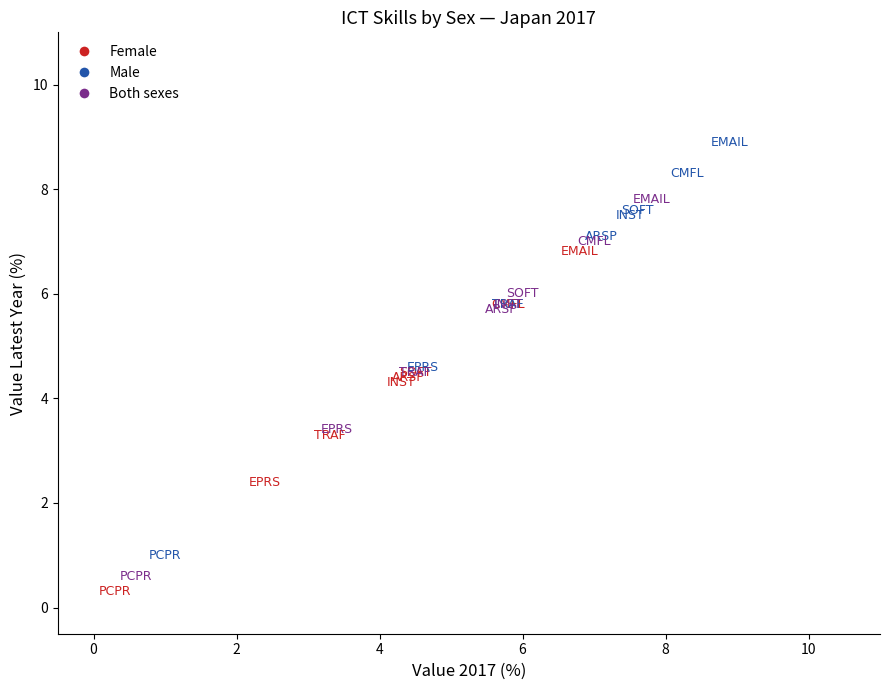

Which series contains the highest Y value?

Male